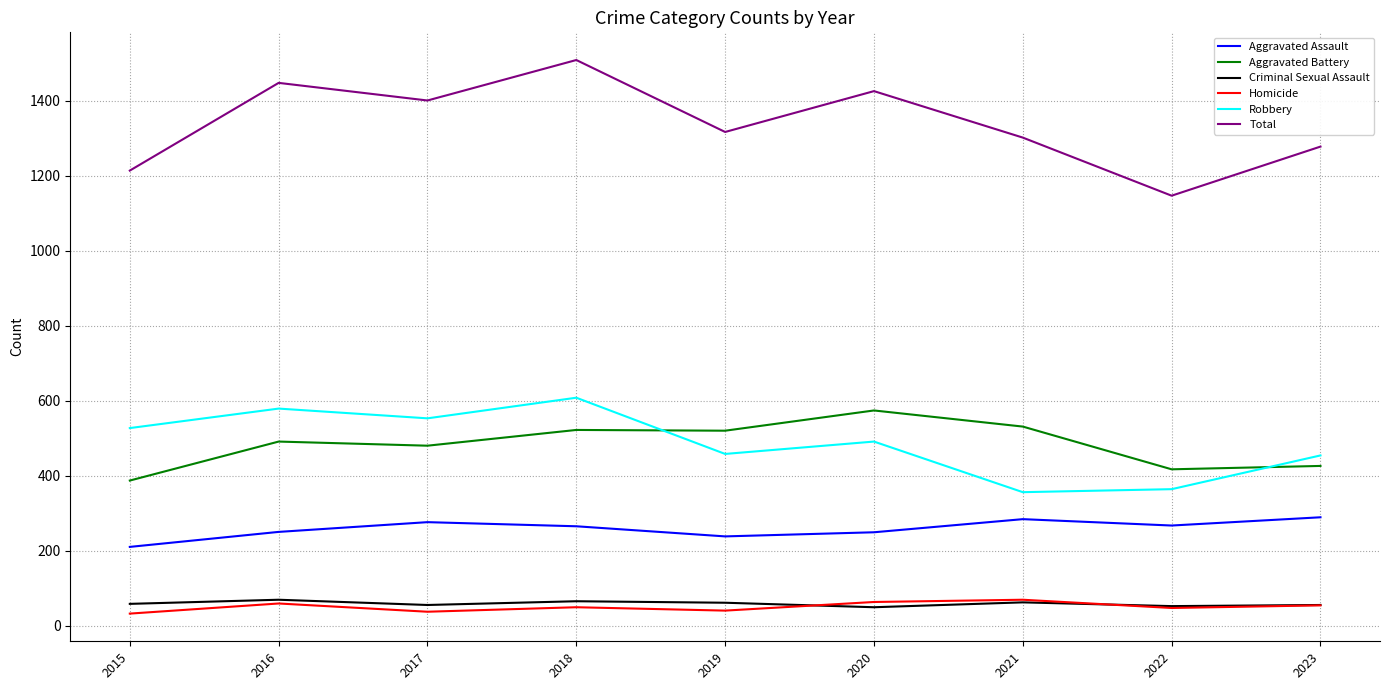

At which category does Total reach its first local peak?

2016